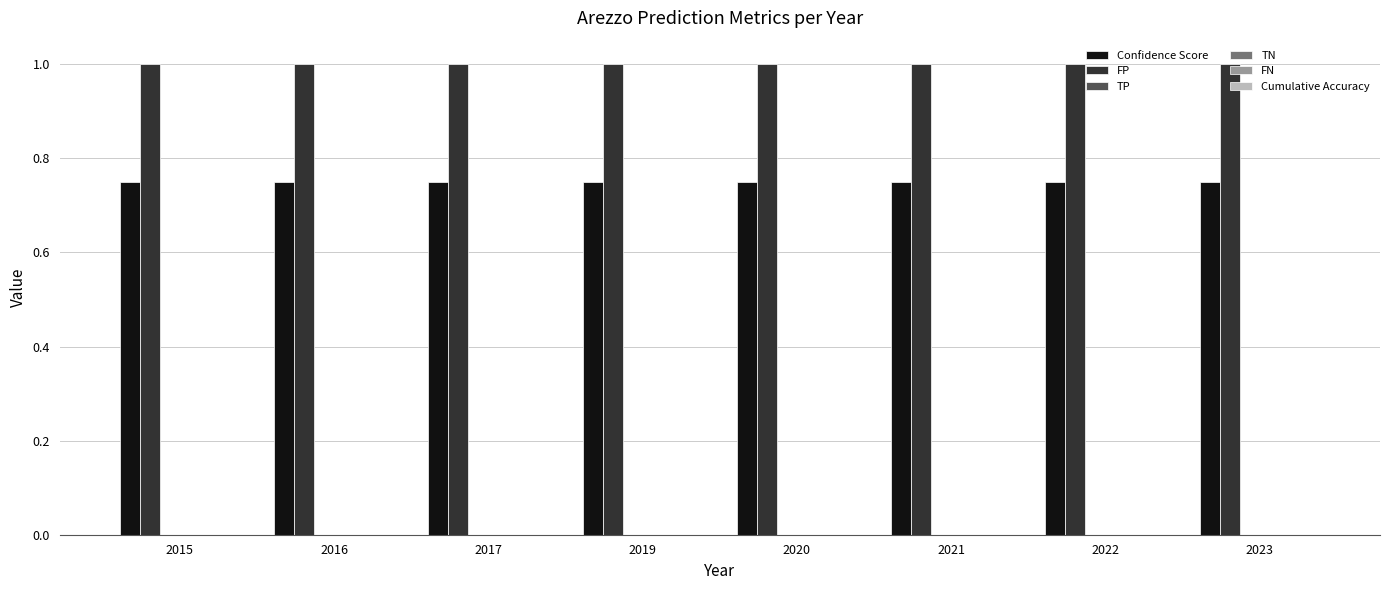

Does the chart contain stacked bars?

No